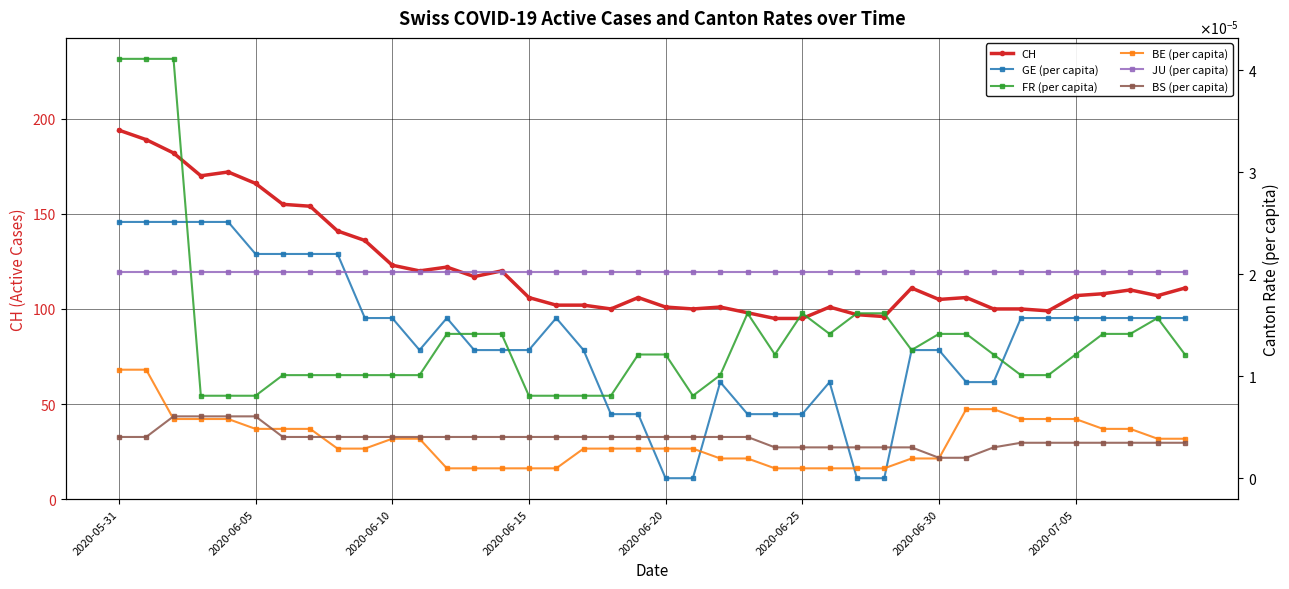

True or false: CH has more than 2 points higher than both neighbors.

True